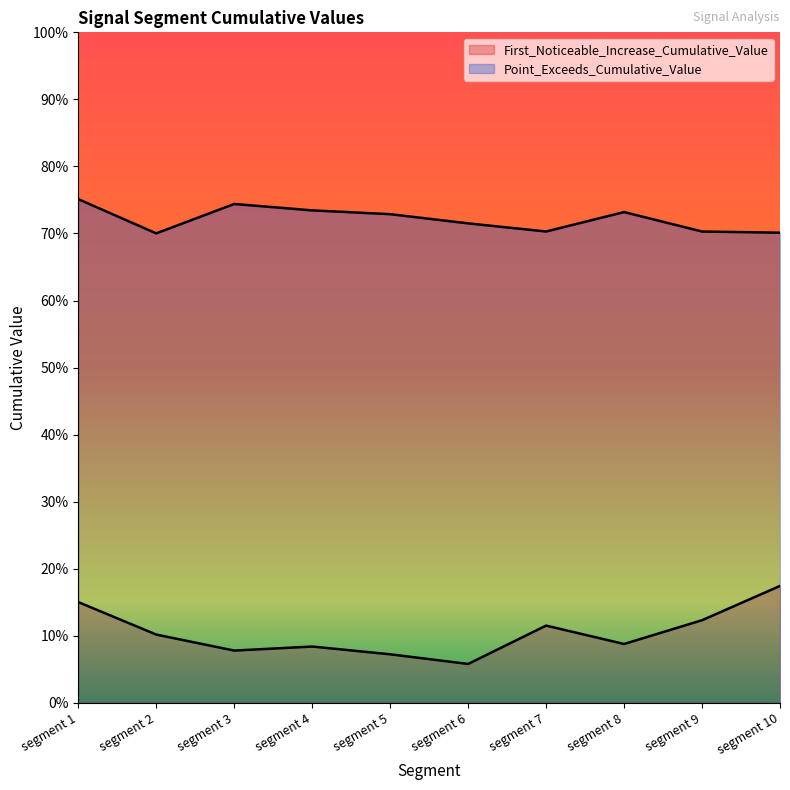

Which series has the largest total across all categories?

Point_Exceeds_Cumulative_Value